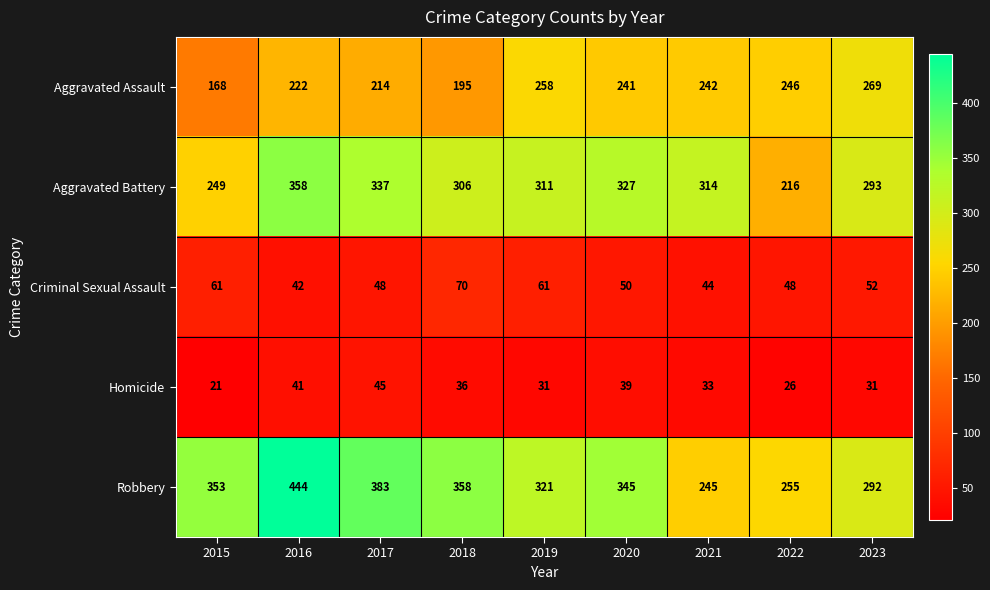

What is the average value of the Criminal Sexual Assault series?

53